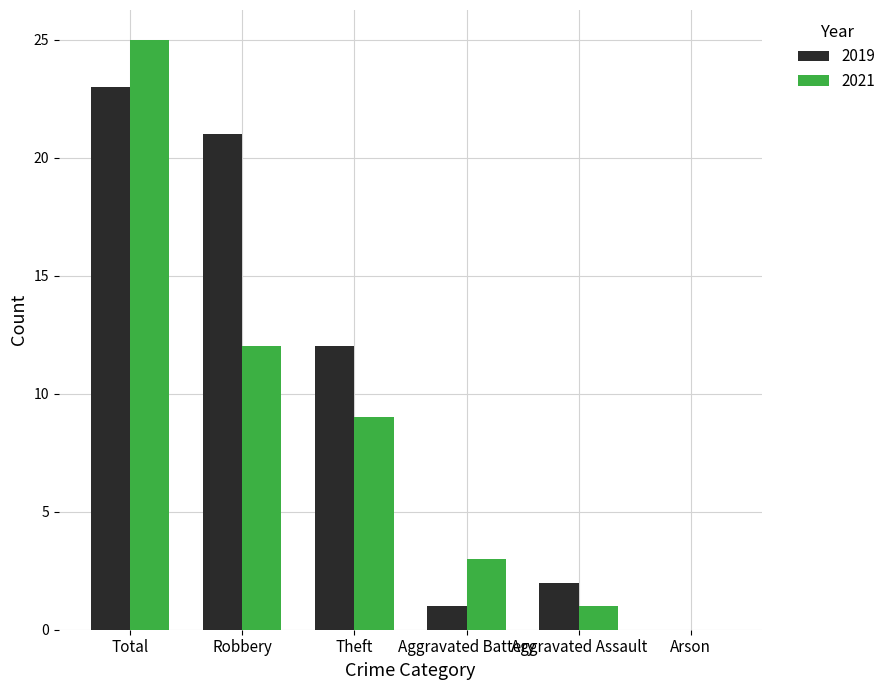

How many values in 2019 are above zero?

5